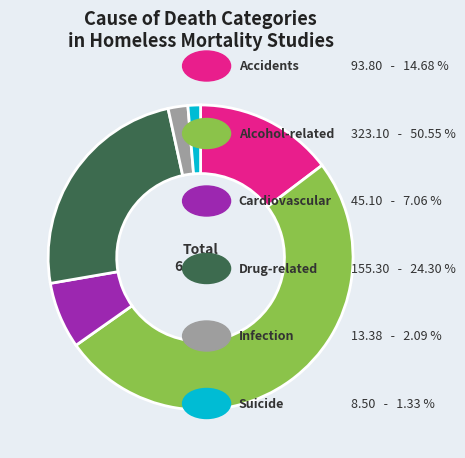

Is there a majority slice in this chart?

Yes